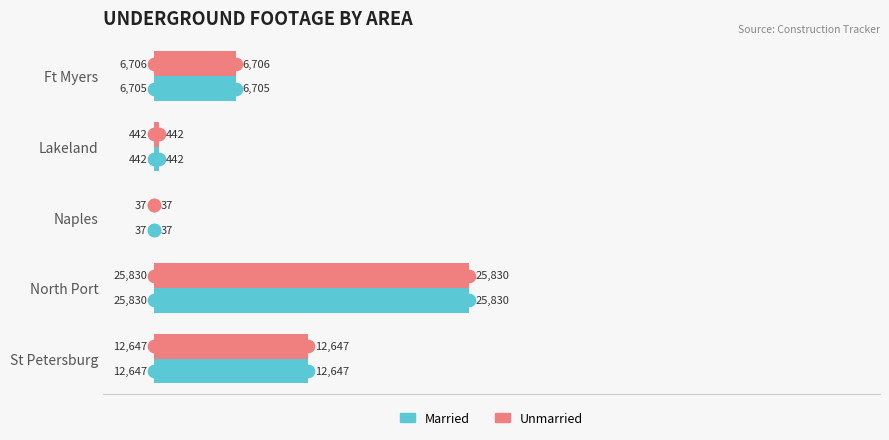

Where is Unmarried nearest to the value 12933?

St Petersburg